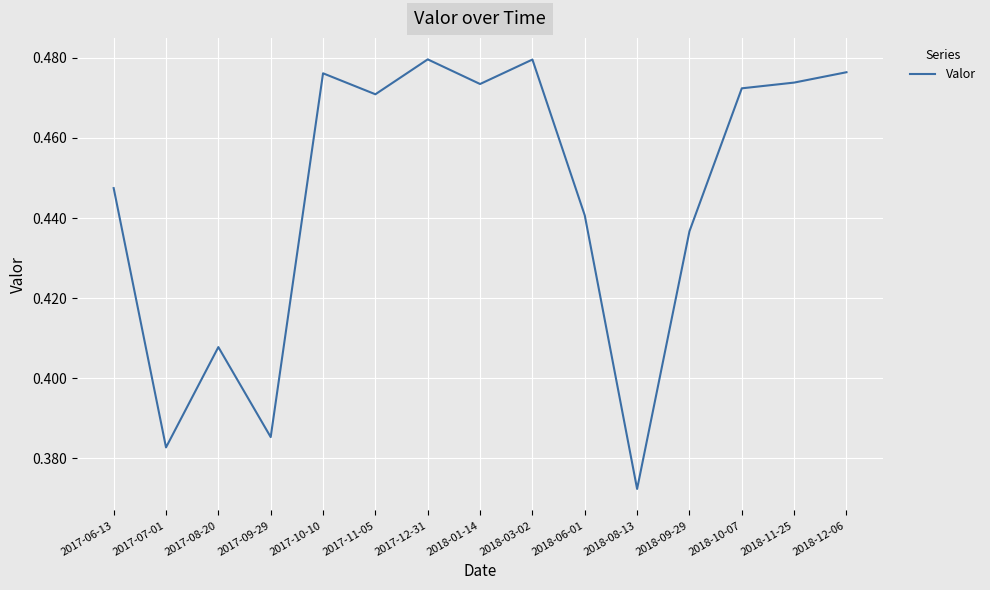

Is it true that the value at 2018-06-01 is 0.7?

False